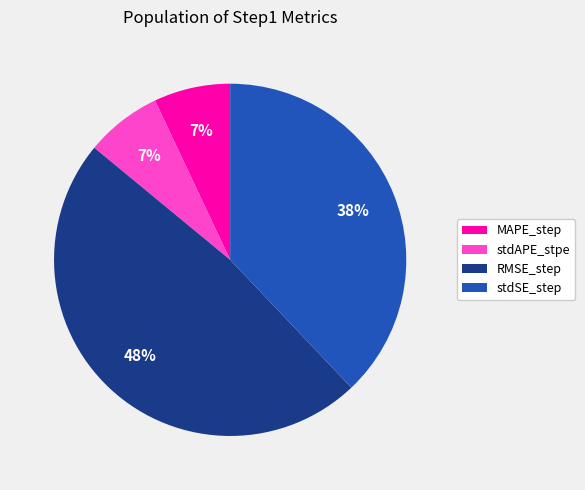

To the nearest percent, what portion does stdSE_step represent?

38%